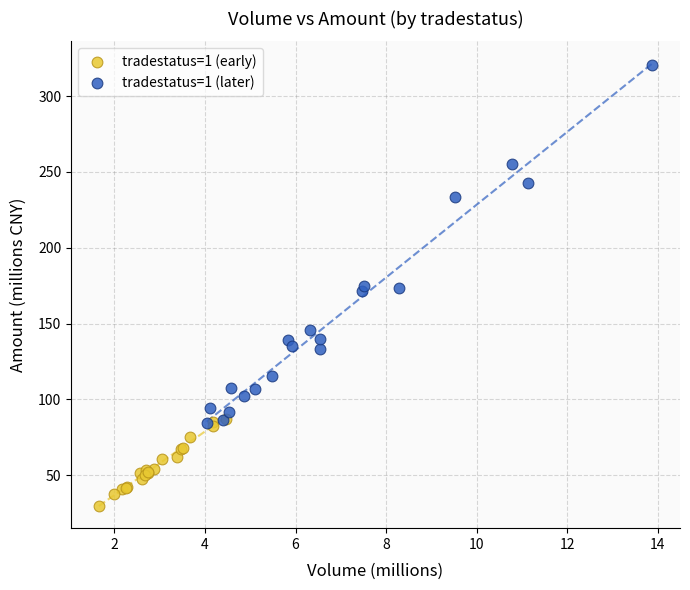

Which series reaches the maximum Y coordinate?

tradestatus=1 (later)